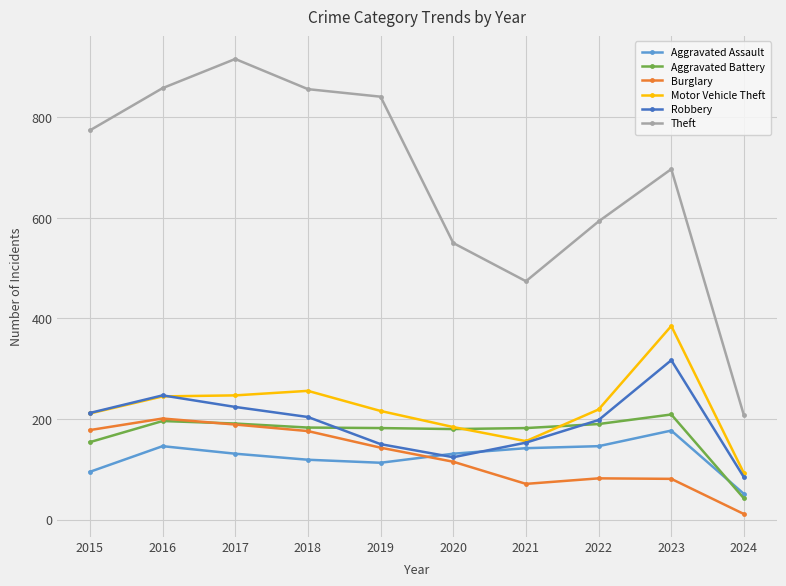

What is the sum of the Burglary values at 2022 and 2015?

260